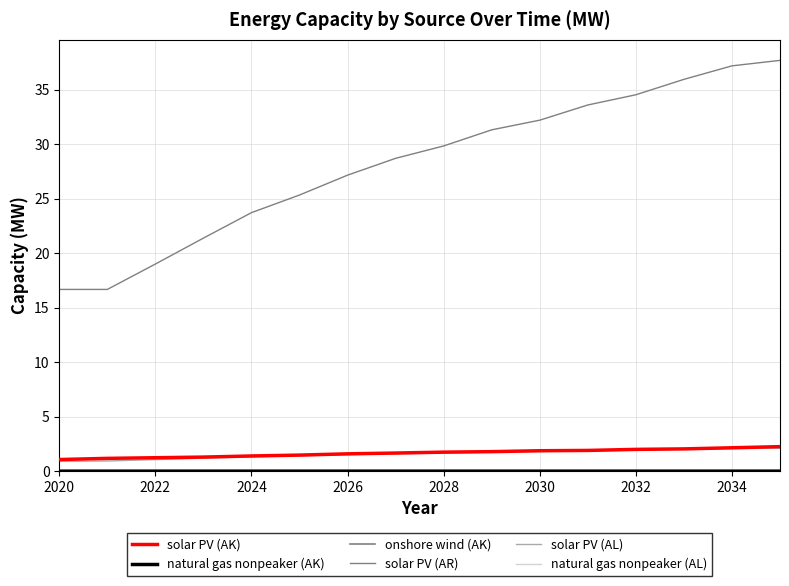

Which series has the widest spread of values?

solar PV (AR)